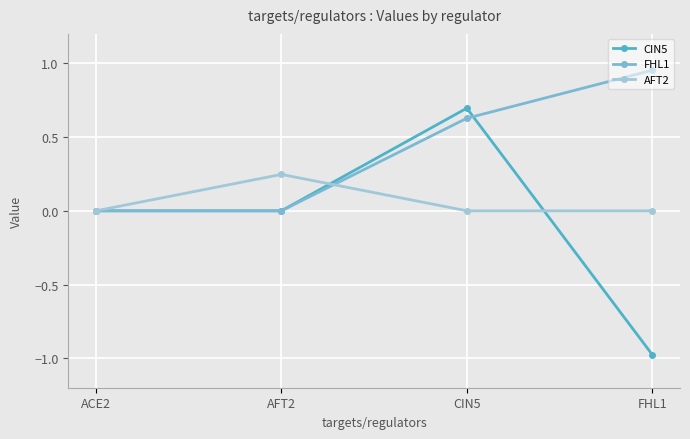

Is the value of FHL1 at CIN5 greater than the value of CIN5 at FHL1?

Yes